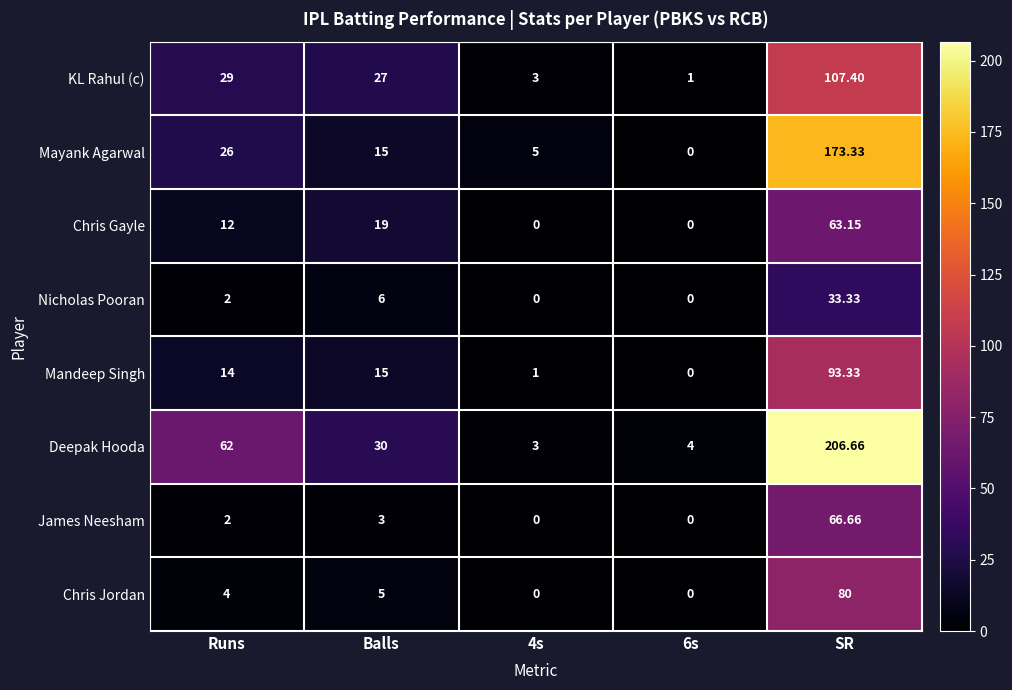

How many series are shown in this chart?

8